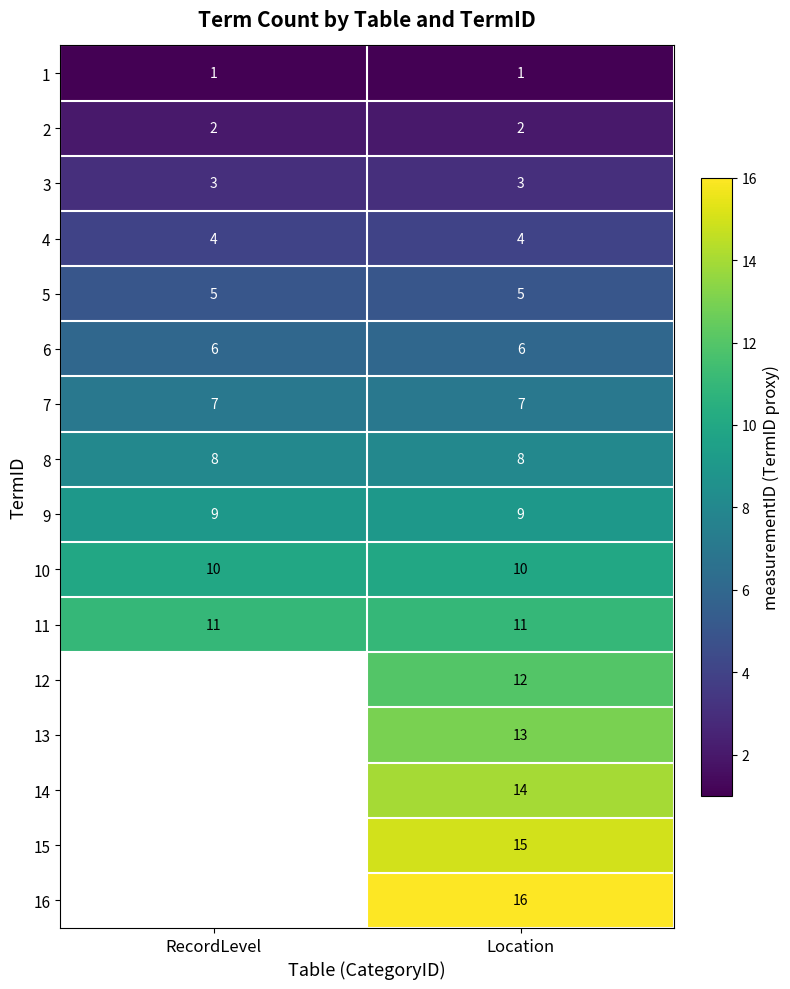

Read the 7 value at RecordLevel.

7